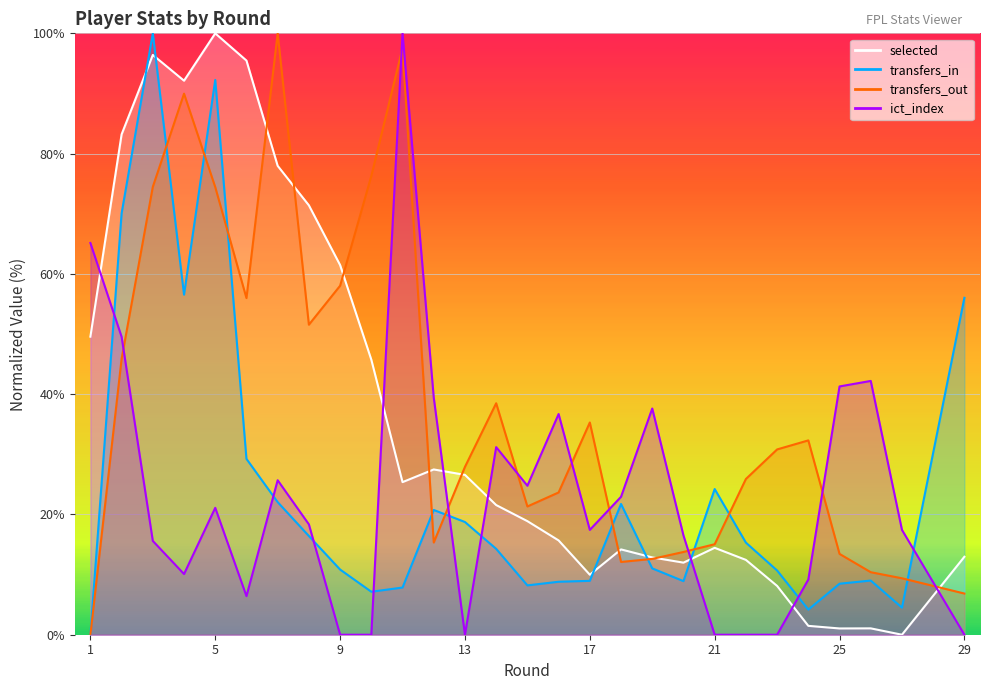

What is the difference between the maximum and minimum values in the transfers_out series?

100.0